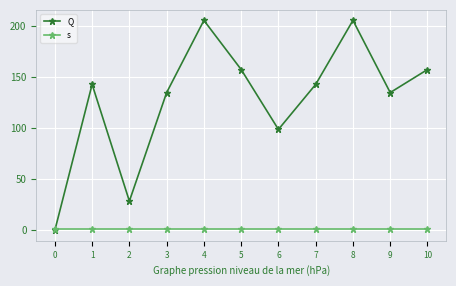

Which series has the largest total across all categories?

Q